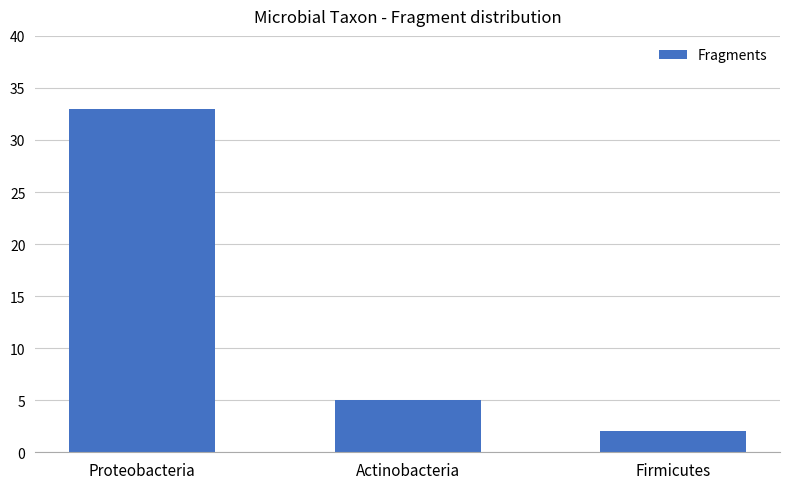

List the labels in order of value, smallest first.

Firmicutes, Actinobacteria, Proteobacteria